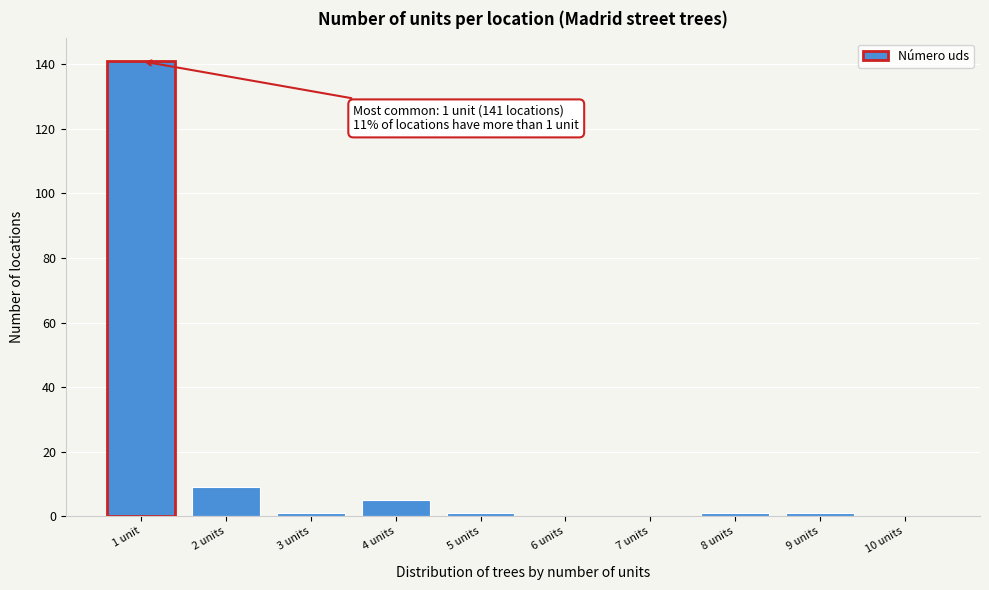

Reading left to right, list all the values displayed in this chart.

1 unit=141	2 units=9	3 units=1	4 units=5	5 units=1	6 units=0	7 units=0	8 units=1	9 units=1	10 units=0